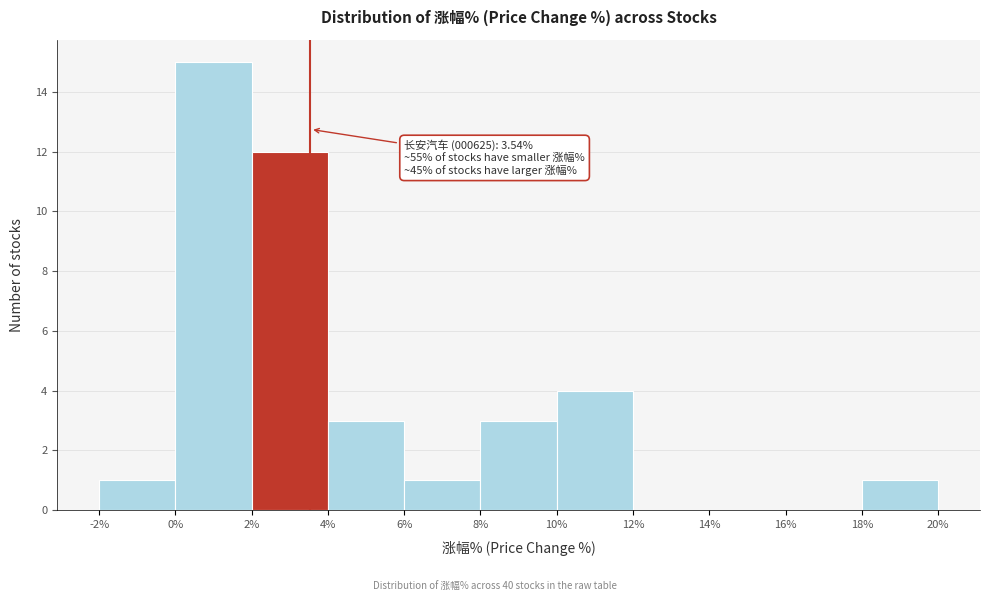

Which range on the x-axis has the tallest bar?

0% to 2%